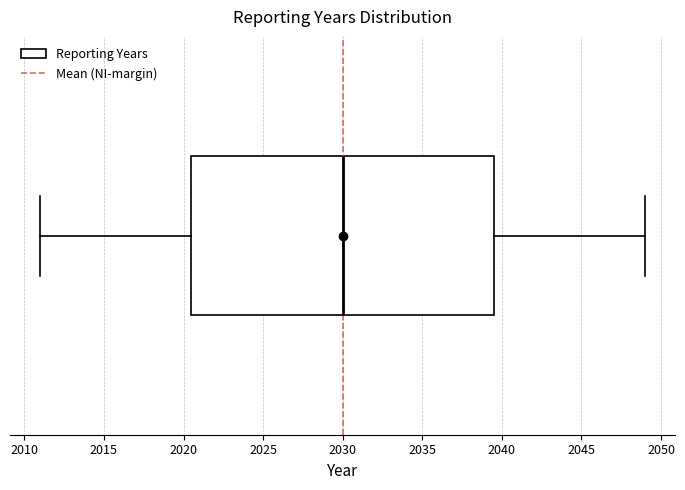

Read this box plot against the x-axis: the position of the median line, the range covered by the box, and the ends of both whiskers. The values are not printed on the chart, so give them approximately, as read against the axis.

median 2030.0, box 2020.5 to 2039.5, whiskers 2011.0 to 2049.0